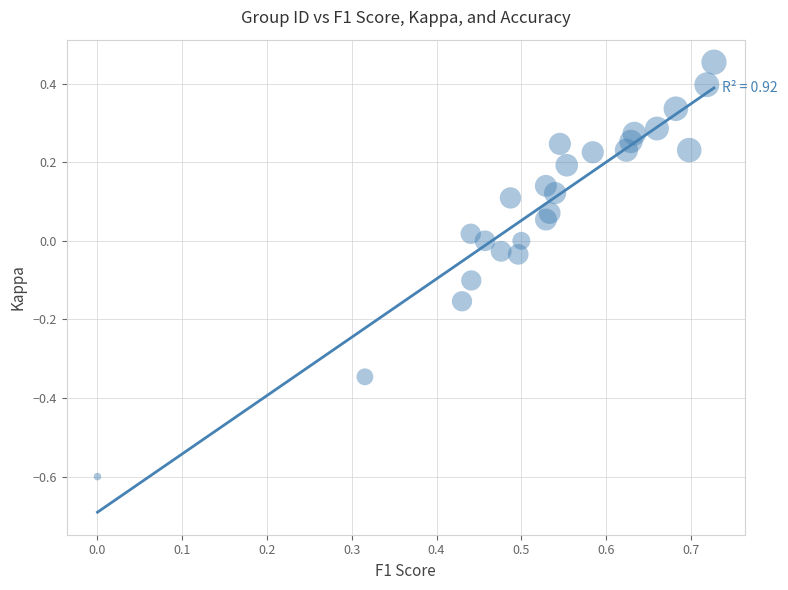

What is the range of Y values (max minus min)?

1.1